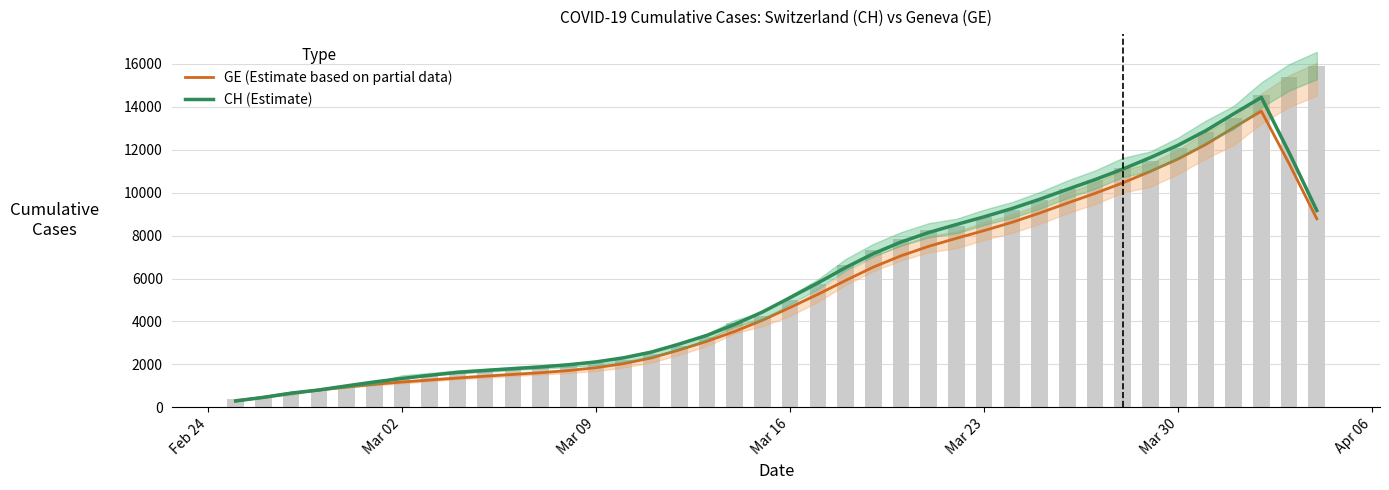

List the series in order of their overall mean, highest first.

CH (Estimate), GE (Estimate based on partial data)